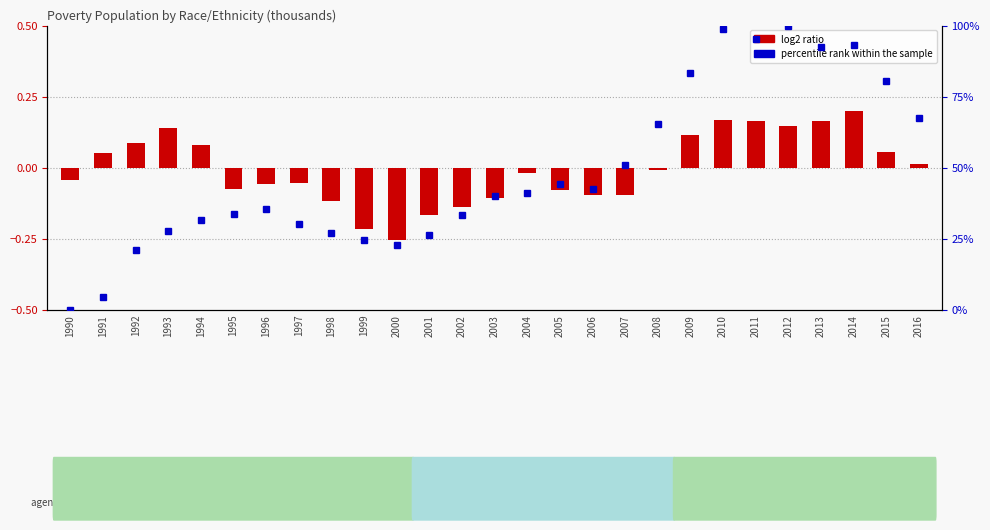

Between 1994 and 1990, which is larger?

1994